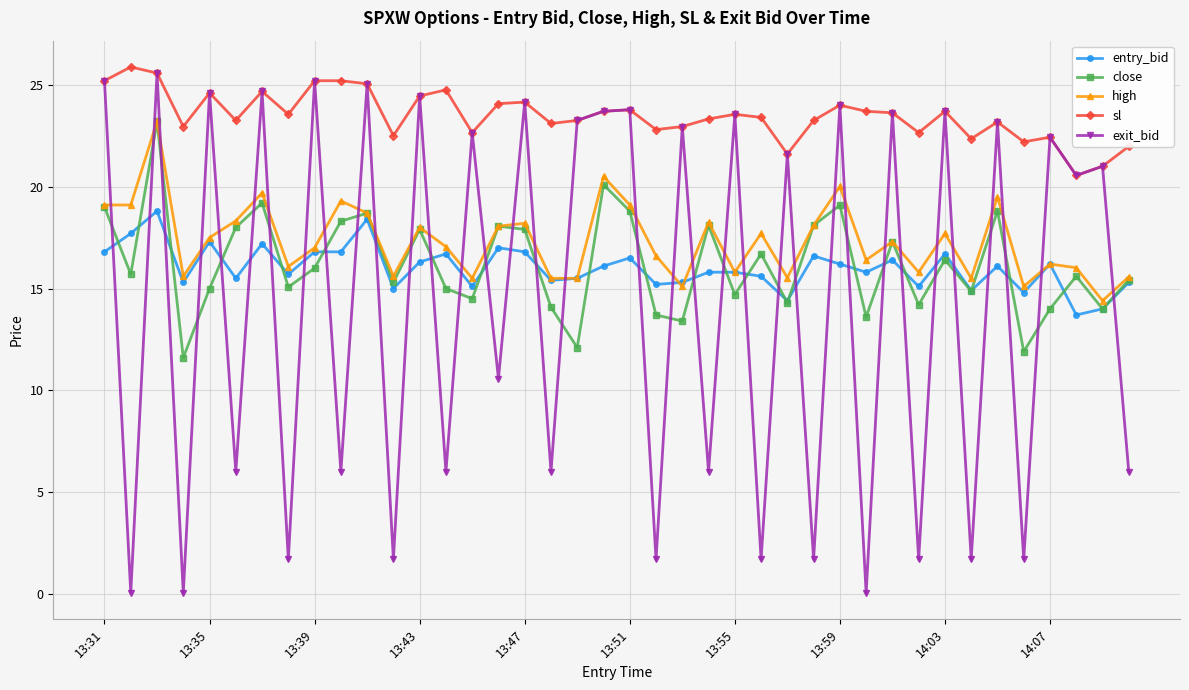

True or false: close has more than 0 points higher than both neighbors.

True